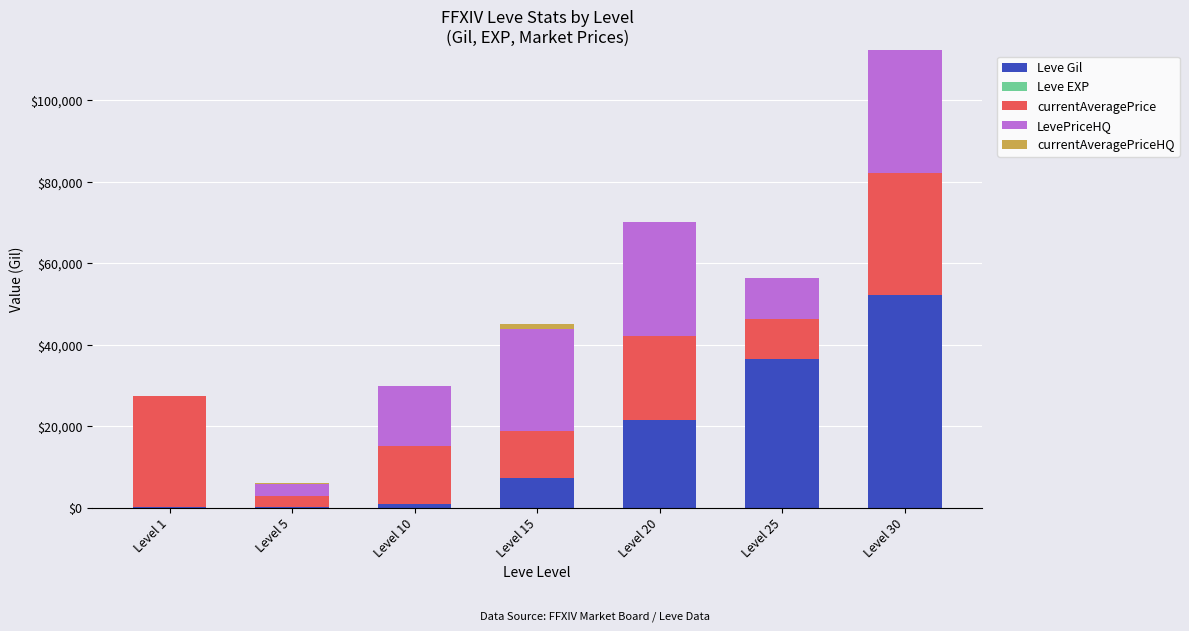

At which category is the sum across all series the highest?

Level 30